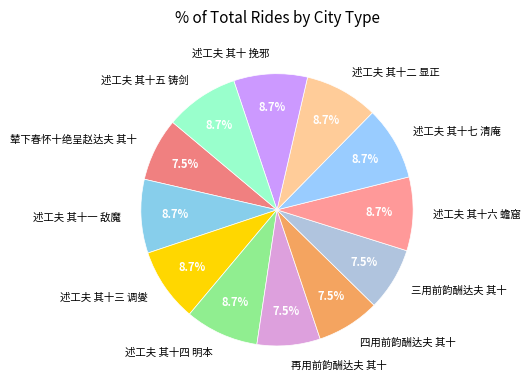

To the nearest percent, what is the difference between the largest and smallest slice percentages?

1%